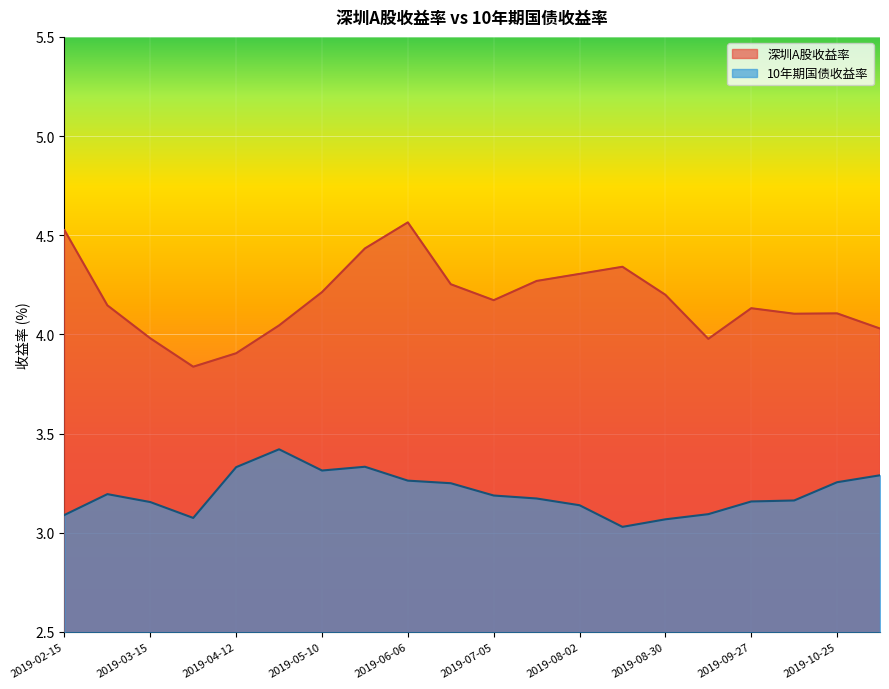

Reading left to right, what are all the values shown in this chart?

深圳A股收益率: 2019-02-15=4.5	2019-03-01=4.1	2019-03-15=4.0	2019-03-29=3.8	2019-04-12=3.9	2019-04-26=4.0	2019-05-10=4.2	2019-05-24=4.4	2019-06-06=4.6	2019-06-21=4.3	2019-07-05=4.2	2019-07-19=4.3	2019-08-02=4.3	2019-08-16=4.3	2019-08-30=4.2	2019-09-12=4.0	2019-09-27=4.1	2019-10-11=4.1	2019-10-25=4.1	2019-11-08=4.0
10年期国债收益率: 2019-02-15=3.1	2019-03-01=3.2	2019-03-15=3.2	2019-03-29=3.1	2019-04-12=3.3	2019-04-26=3.4	2019-05-10=3.3	2019-05-24=3.3	2019-06-06=3.3	2019-06-21=3.2	2019-07-05=3.2	2019-07-19=3.2	2019-08-02=3.1	2019-08-16=3.0	2019-08-30=3.1	2019-09-12=3.1	2019-09-27=3.2	2019-10-11=3.2	2019-10-25=3.3	2019-11-08=3.3